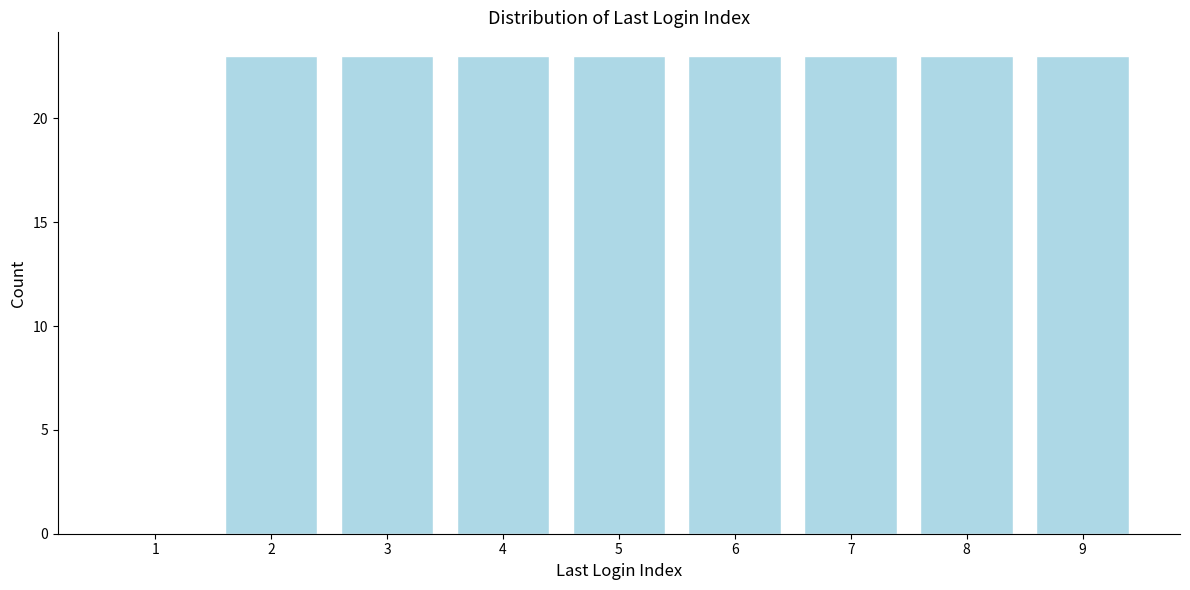

Reading right to left, what are all the values shown in this chart?

9=23	8=23	7=23	6=23	5=23	4=23	3=23	2=23	1=0